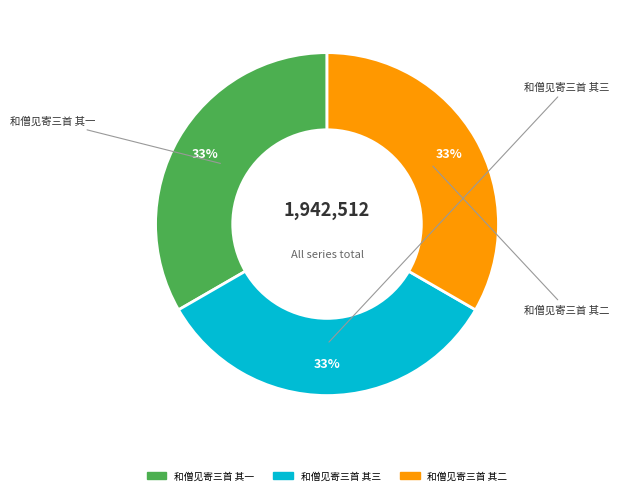

How many segments does this pie chart have?

3